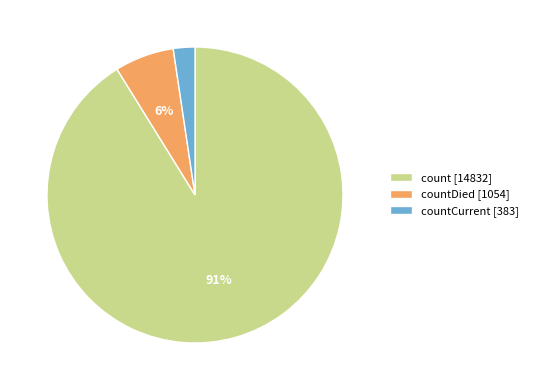

Which slice is the largest?

count [14832]